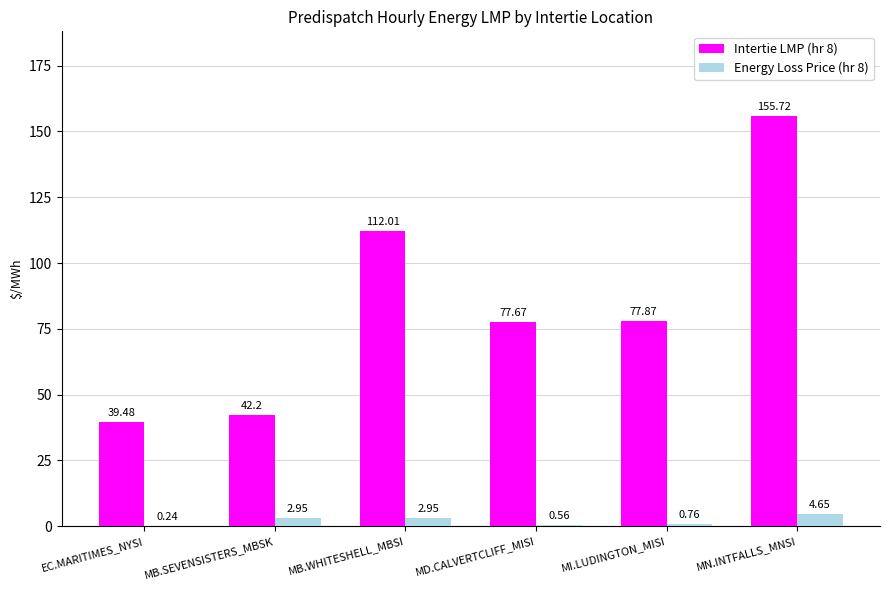

What is the maximum value for Intertie LMP (hr 8)?

155.7